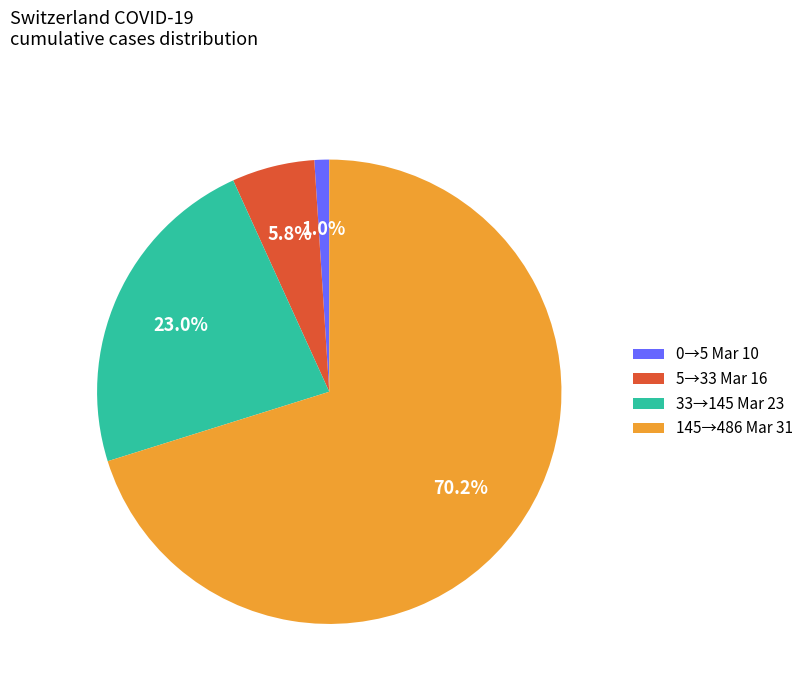

To the nearest percent, what is the difference between the largest and smallest slice percentages?

69%